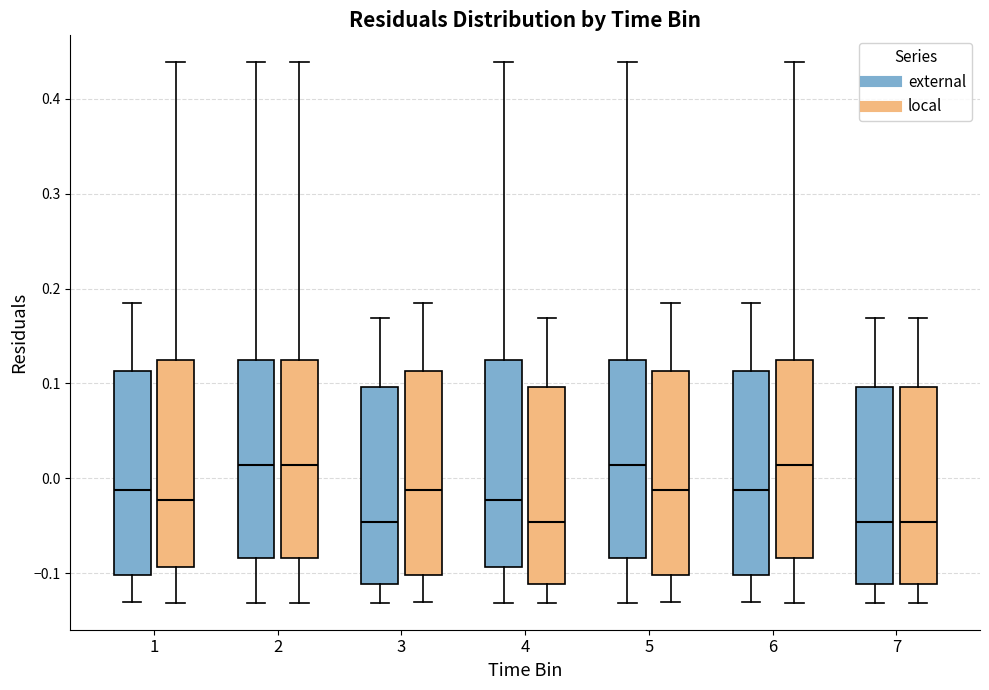

Reading left to right, transcribe this box plot: for each box, give where its median line is, the range the box spans, and where its two whiskers end, as read against the y-axis. The values are not printed on the chart, so give them approximately, as read against the axis.

1 (external): median -0.01, box -0.10 to 0.11, whiskers -0.13 to 0.19
1 (local): median -0.02, box -0.09 to 0.13, whiskers -0.13 to 0.44
2 (external): median 0.01, box -0.08 to 0.13, whiskers -0.13 to 0.44
2 (local): median 0.01, box -0.08 to 0.13, whiskers -0.13 to 0.44
3 (external): median -0.05, box -0.11 to 0.10, whiskers -0.13 to 0.17
3 (local): median -0.01, box -0.10 to 0.11, whiskers -0.13 to 0.19
4 (external): median -0.02, box -0.09 to 0.13, whiskers -0.13 to 0.44
4 (local): median -0.05, box -0.11 to 0.10, whiskers -0.13 to 0.17
5 (external): median 0.01, box -0.08 to 0.13, whiskers -0.13 to 0.44
5 (local): median -0.01, box -0.10 to 0.11, whiskers -0.13 to 0.19
6 (external): median -0.01, box -0.10 to 0.11, whiskers -0.13 to 0.19
6 (local): median 0.01, box -0.08 to 0.13, whiskers -0.13 to 0.44
7 (external): median -0.05, box -0.11 to 0.10, whiskers -0.13 to 0.17
7 (local): median -0.05, box -0.11 to 0.10, whiskers -0.13 to 0.17